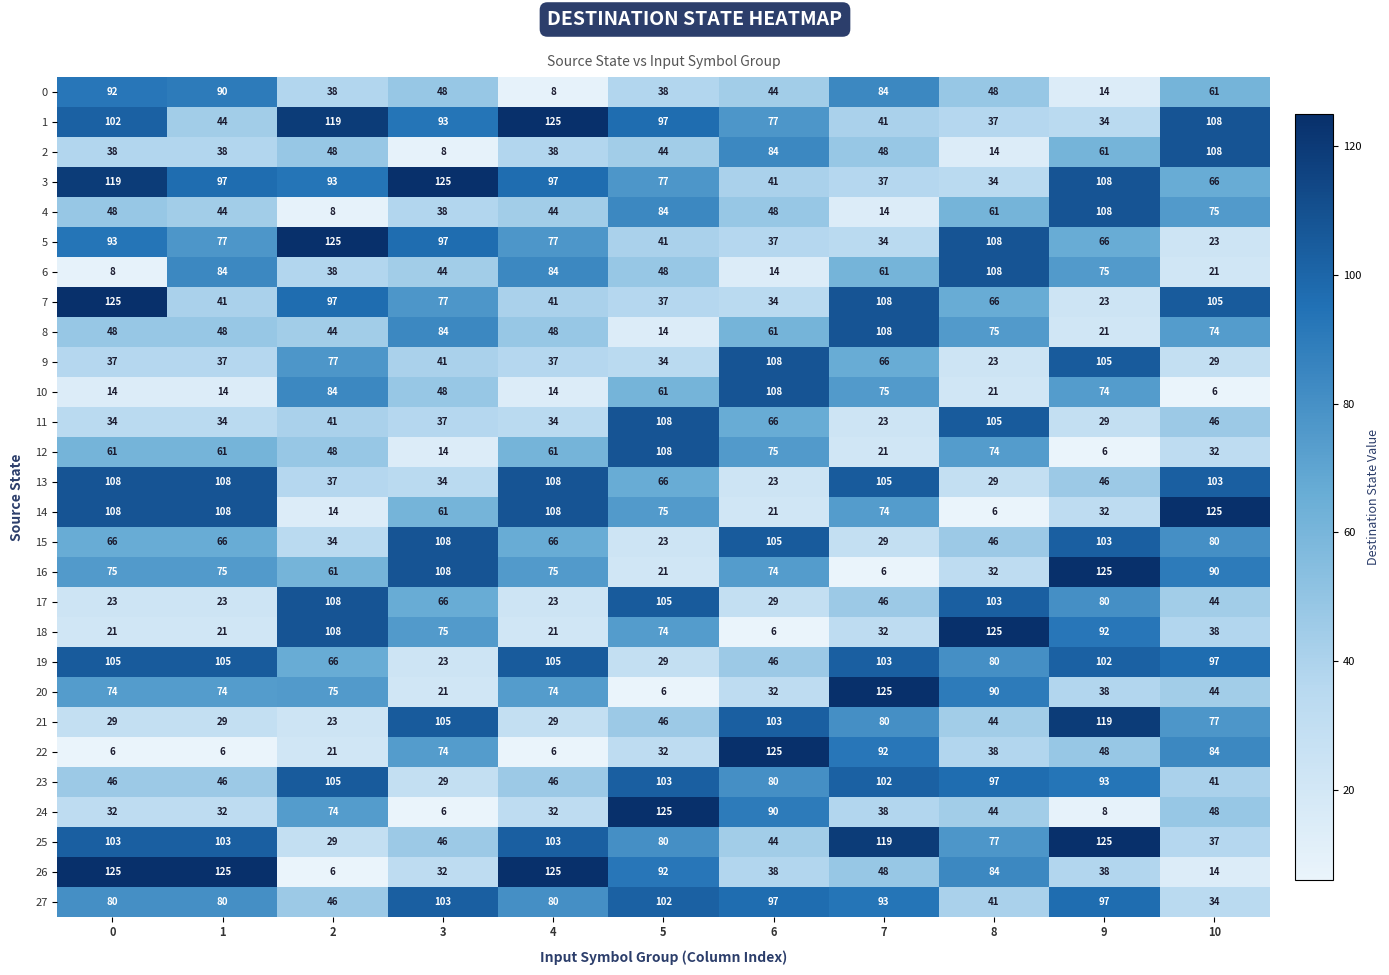

What is the sum of the 10 values at 7 and 10?

81